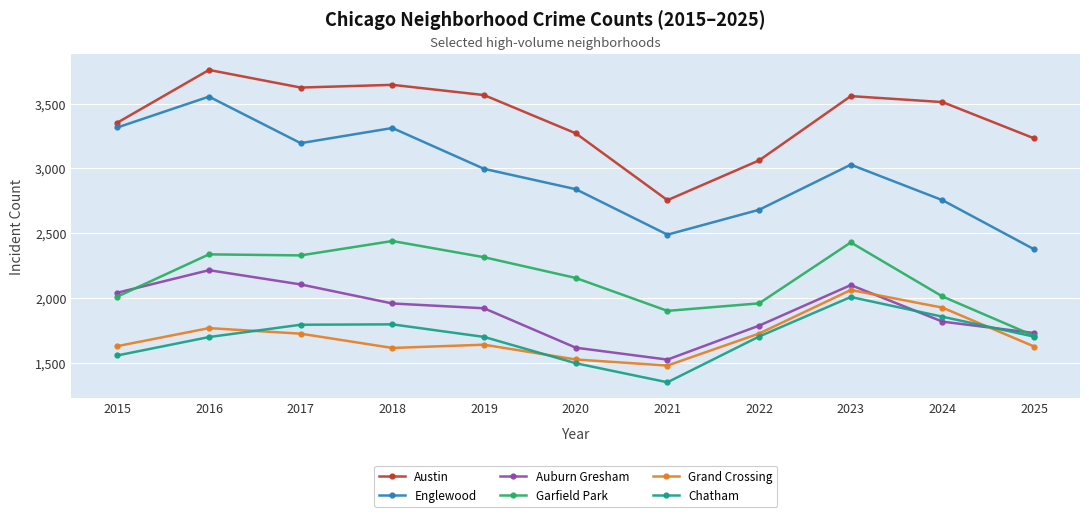

How many lines are shown in the chart?

6